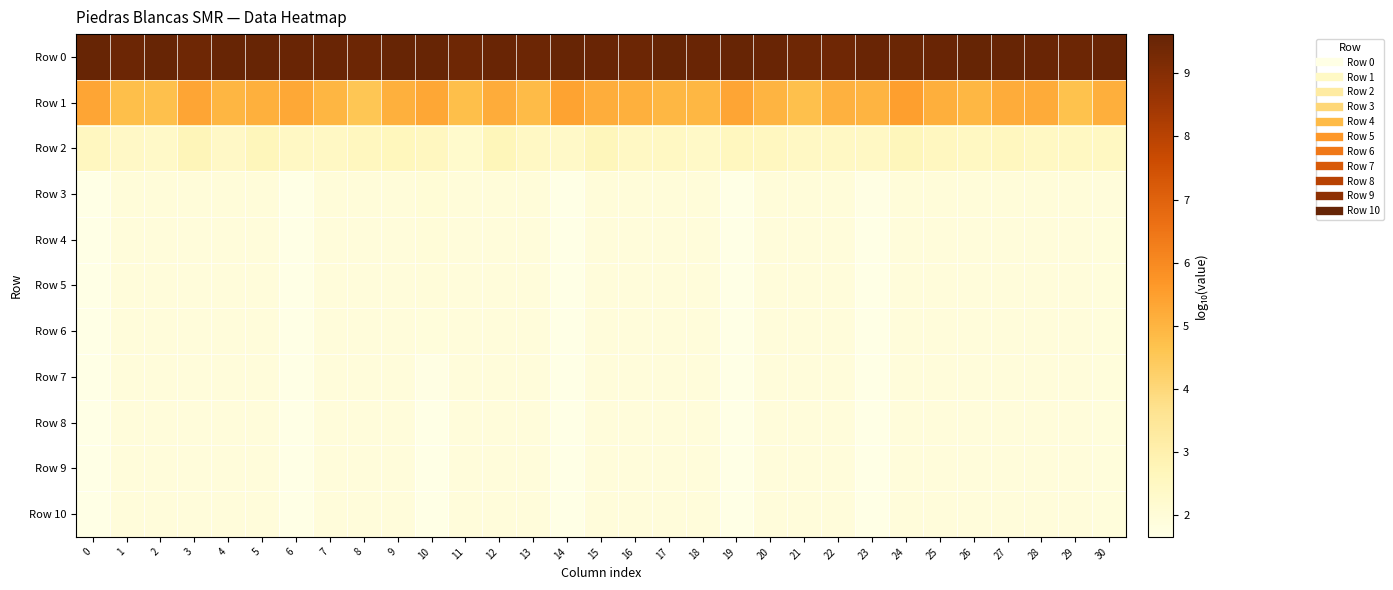

What is the spread (max minus min) of values at 17?

7.7